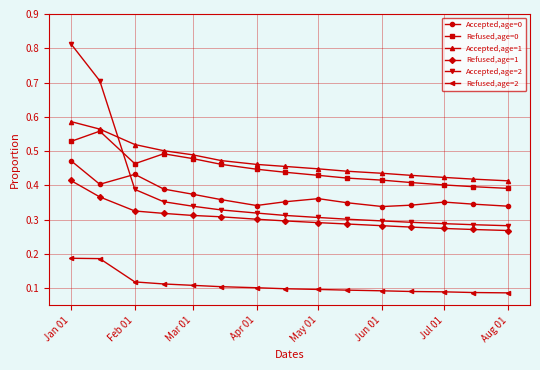

At how many categories does at least one series exceed 0?

15